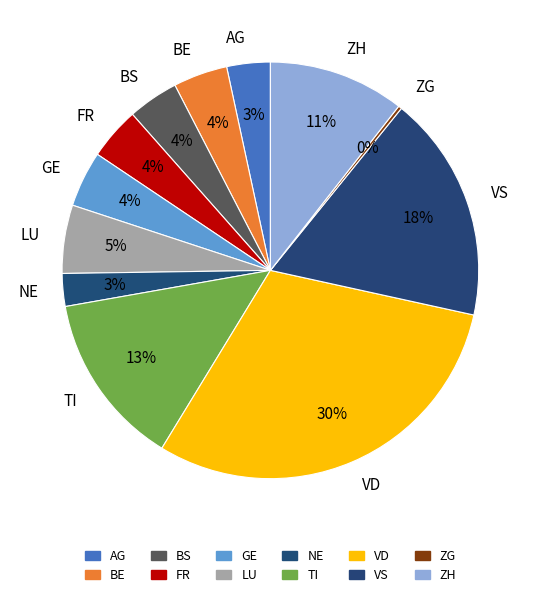

What is the largest slice in the pie chart?

VD